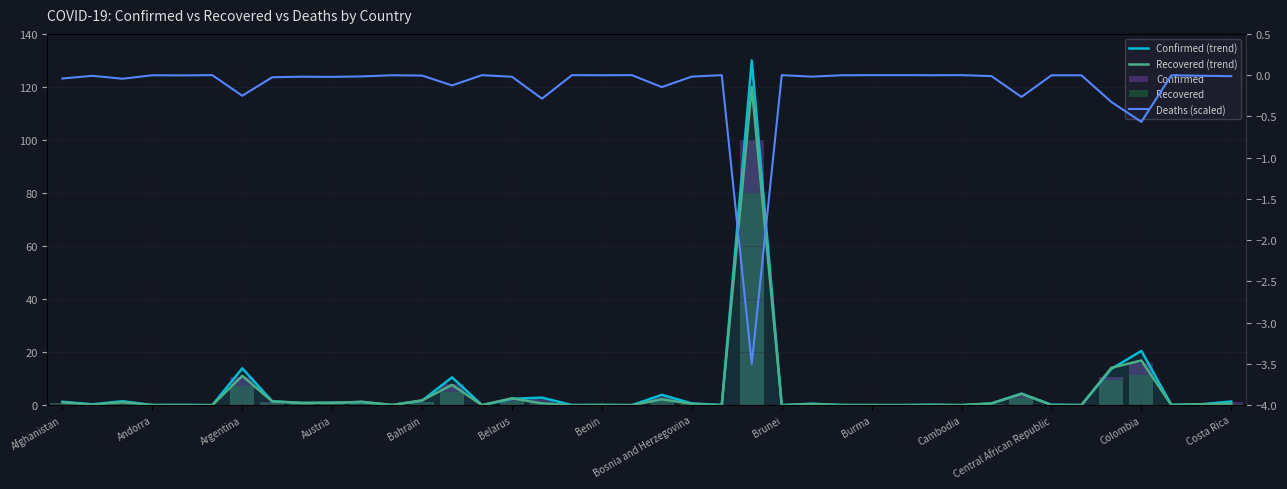

Reading right to left, list all the values displayed in this chart.

Confirmed (trend): 1.4	0.3	0.1	20.4	13.7	0.0	0.2	4.4	0.6	0.0	0.1	0.0	0.0	0.0	0.5	0.0	130.0	0.1	0.7	3.9	0.0	0.1	0.0	2.8	2.4	0.0	10.5	1.7	0.1	1.2	0.9	0.9	1.5	13.9	0.0	0.1	0.0	1.5	0.3	1.3
Recovered (trend): 0.6	0.3	0.1	16.8	14.1	0.0	0.1	4.3	0.6	0.0	0.1	0.0	0.0	0.0	0.4	0.0	120.0	0.0	0.5	2.2	0.0	0.1	0.0	0.7	2.6	0.0	7.6	1.8	0.0	1.2	0.9	0.8	1.4	11.1	0.0	0.0	0.0	1.1	0.2	1.1
Confirmed: 1.1	0.3	0.1	15.7	10.5	0.0	0.1	3.3	0.5	0.0	0.1	0.0	0.0	0.0	0.4	0.0	100.0	0.0	0.5	3.0	0.0	0.1	0.0	2.2	1.8	0.0	8.1	1.3	0.1	0.9	0.7	0.7	1.1	10.7	0.0	0.1	0.0	1.1	0.2	1.0
Recovered: 0.4	0.2	0.0	11.2	9.4	0.0	0.0	2.8	0.4	0.0	0.1	0.0	0.0	0.0	0.3	0.0	80.0	0.0	0.3	1.5	0.0	0.0	0.0	0.5	1.7	0.0	5.1	1.2	0.0	0.8	0.6	0.5	0.9	7.4	0.0	0.0	0.0	0.8	0.1	0.7
Deaths (scaled): -0.0	-0.0	-0.0	-0.6	-0.3	-0.0	-0.0	-0.3	-0.0	0.0	-0.0	-0.0	-0.0	-0.0	-0.0	-0.0	-3.5	-0.0	-0.0	-0.1	0.0	-0.0	-0.0	-0.3	-0.0	-0.0	-0.1	-0.0	-0.0	-0.0	-0.0	-0.0	-0.0	-0.2	-0.0	-0.0	-0.0	-0.0	-0.0	-0.0